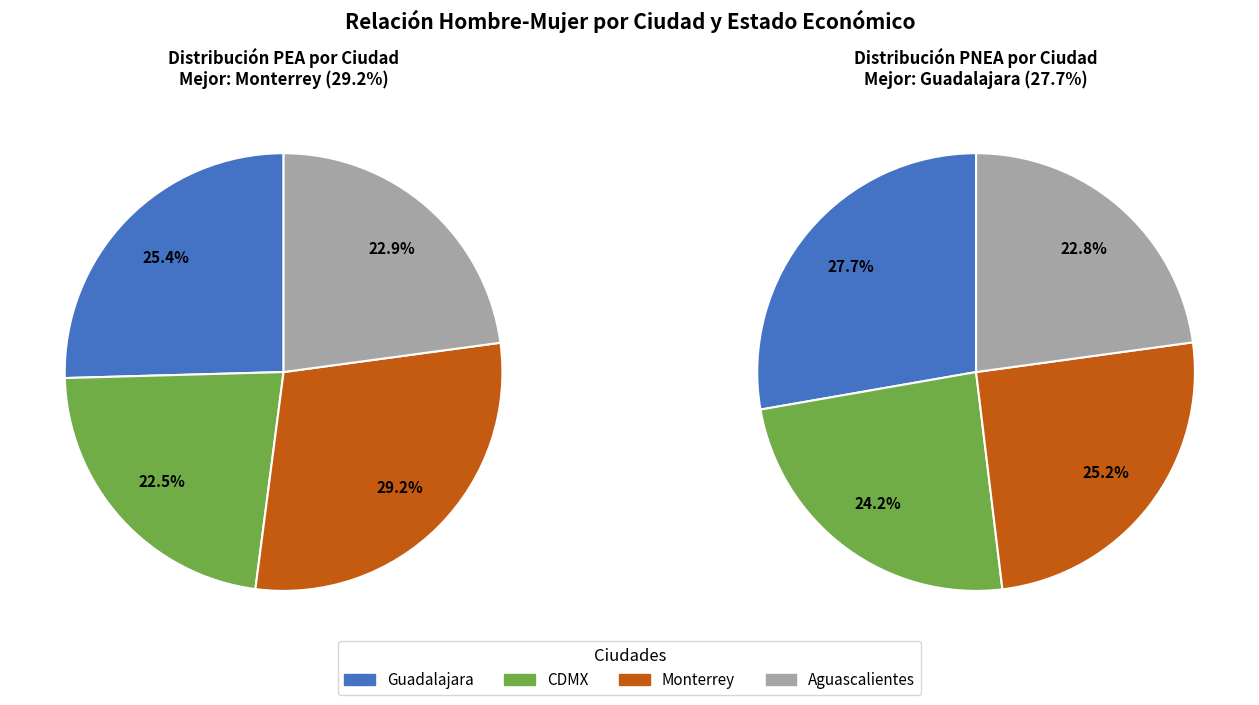

True or false: Monterrey accounts for 15% of the total.

False